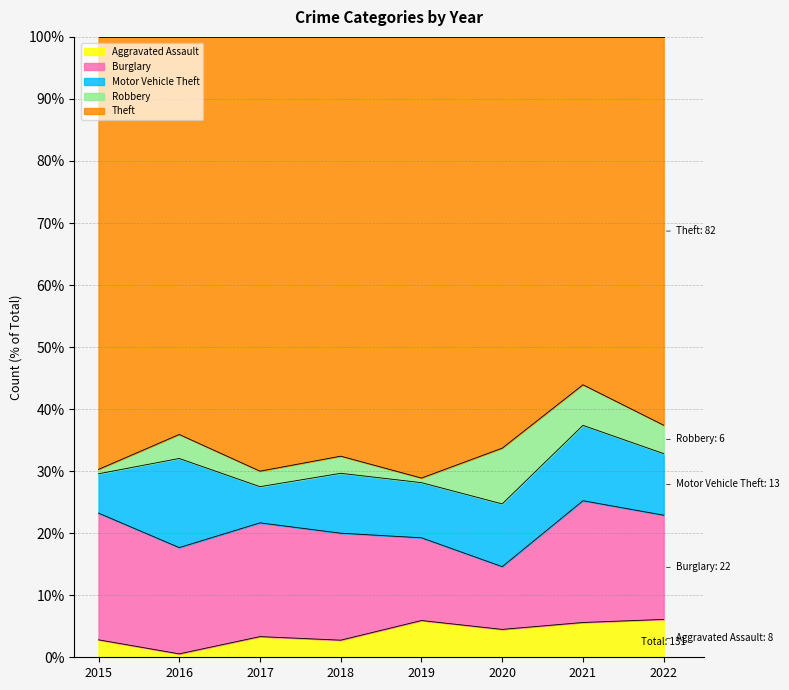

Between 2020 and 2015, which is larger?

2020